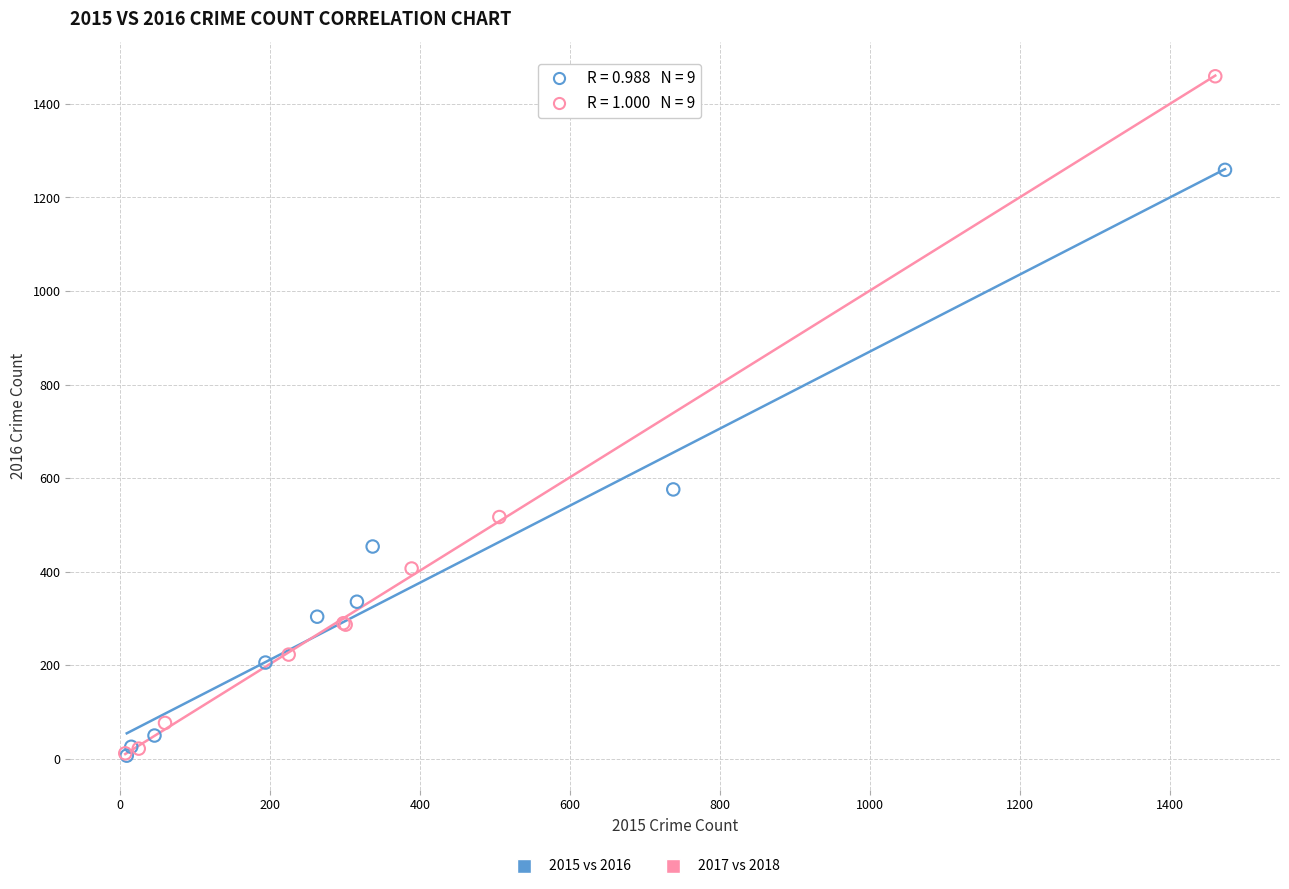

Which series has the largest Y range (max minus min)?

2017 vs 2018